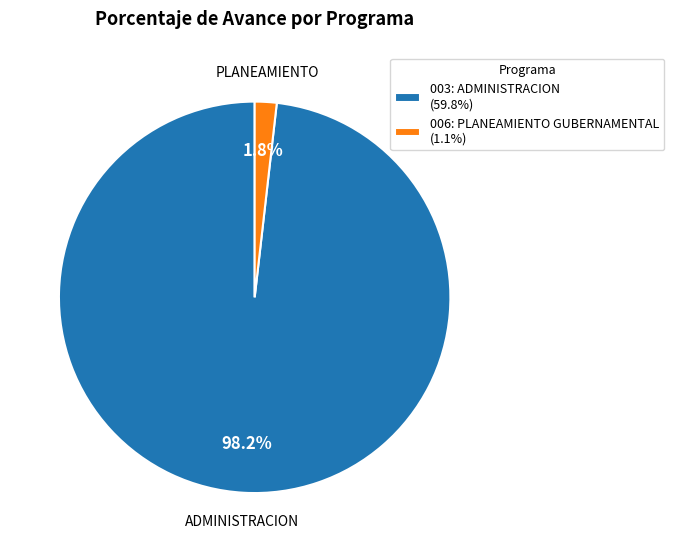

Which category has the biggest portion of the pie?

003: ADMINISTRACION